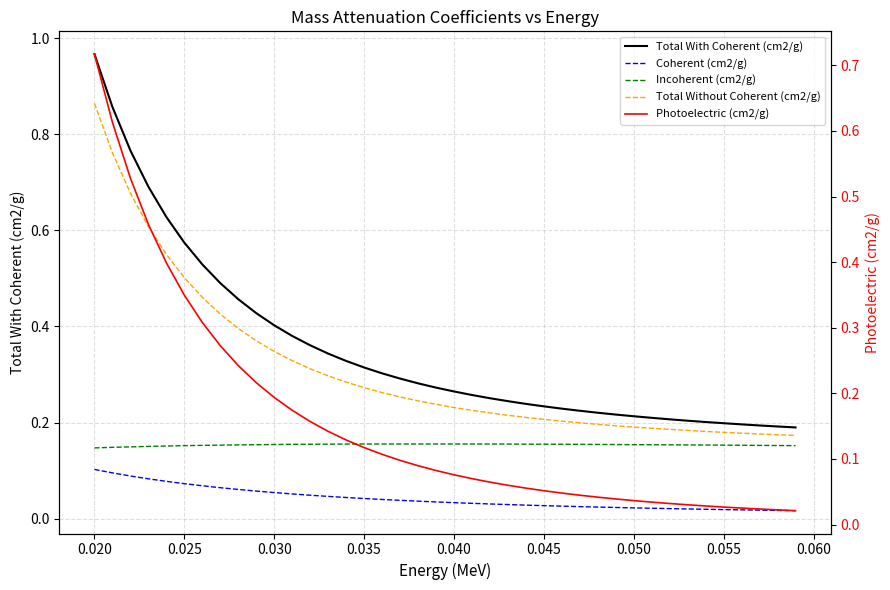

What is the maximum value for Photoelectric (cm2/g)?

0.7